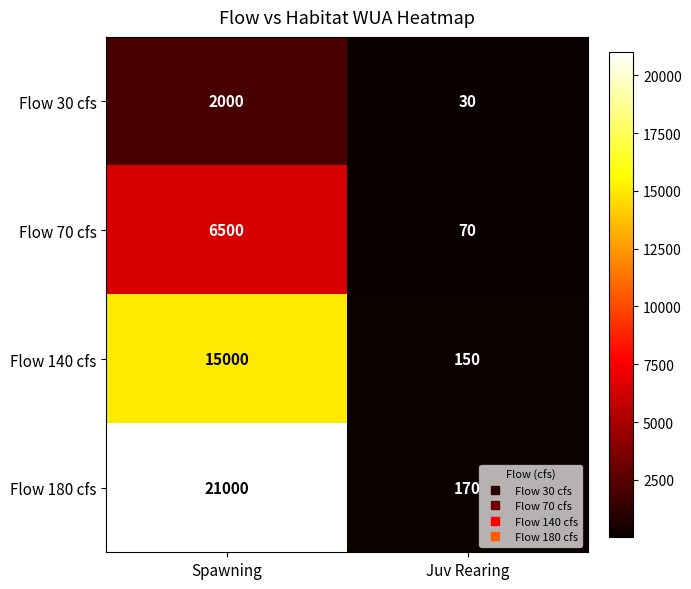

What is the maximum value for Flow 140 cfs?

15000